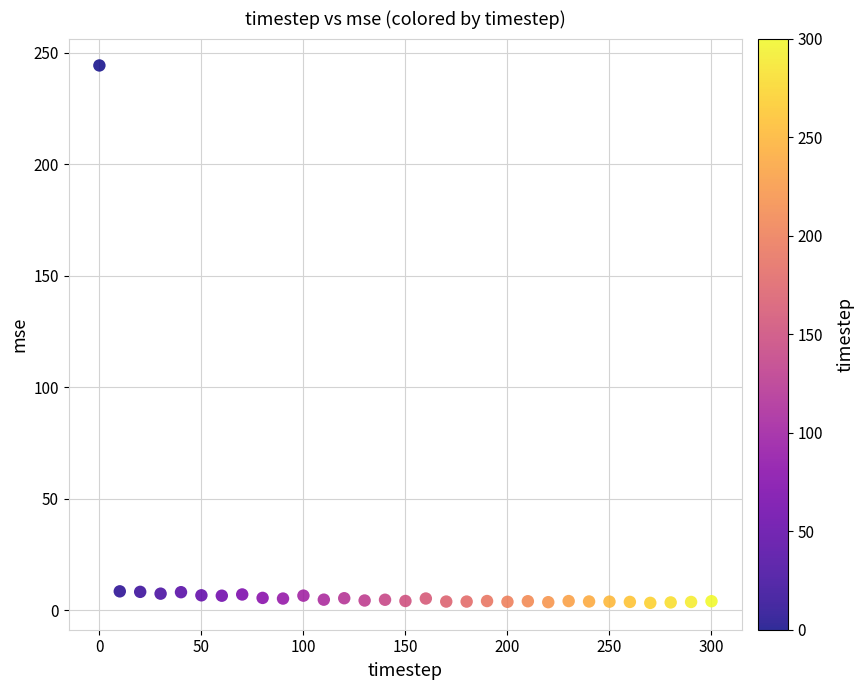

What is the range of Y values (max minus min)?

241.0